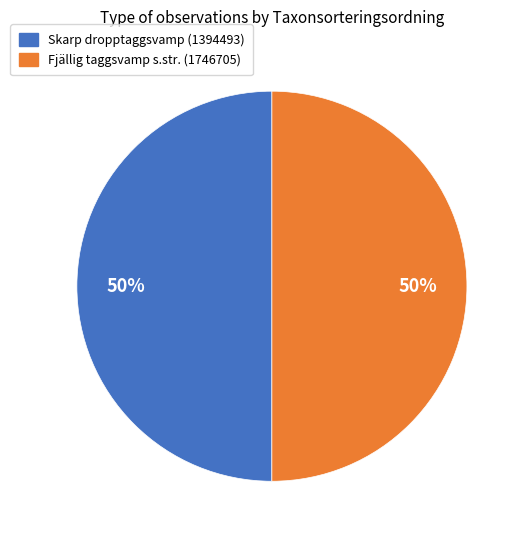

To the nearest percent, what portion does Skarp dropptaggsvamp (1394493) represent?

50%